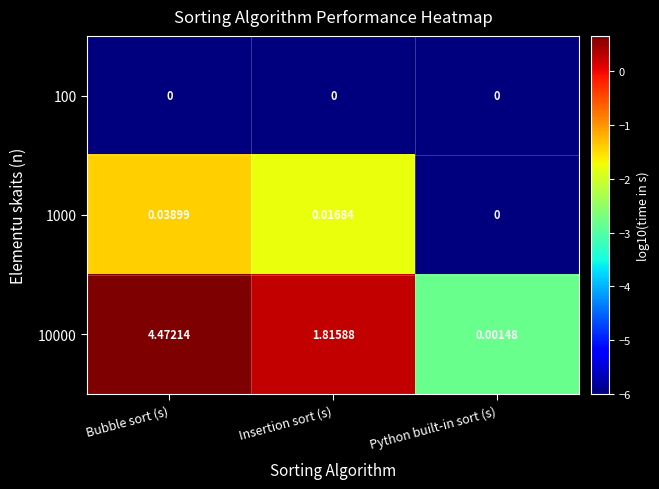

Which series changed the most between Bubble sort (s) and Insertion sort (s)?

10000